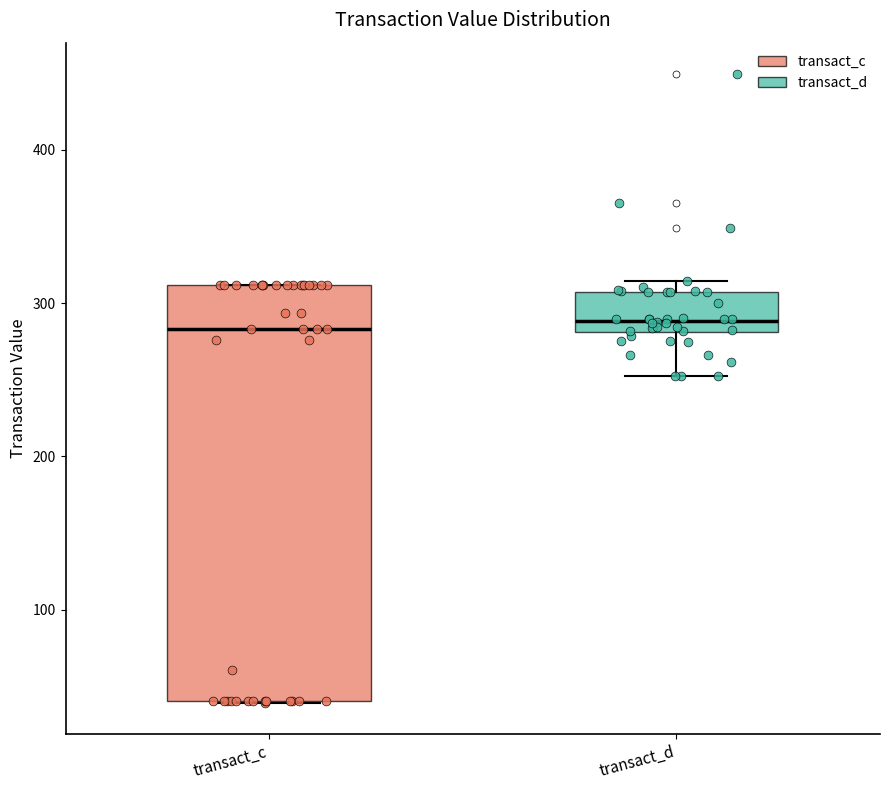

Where does the median line of the box for transact_d sit on the y-axis? The values are not printed on the chart, so give them approximately, as read against the axis.

290